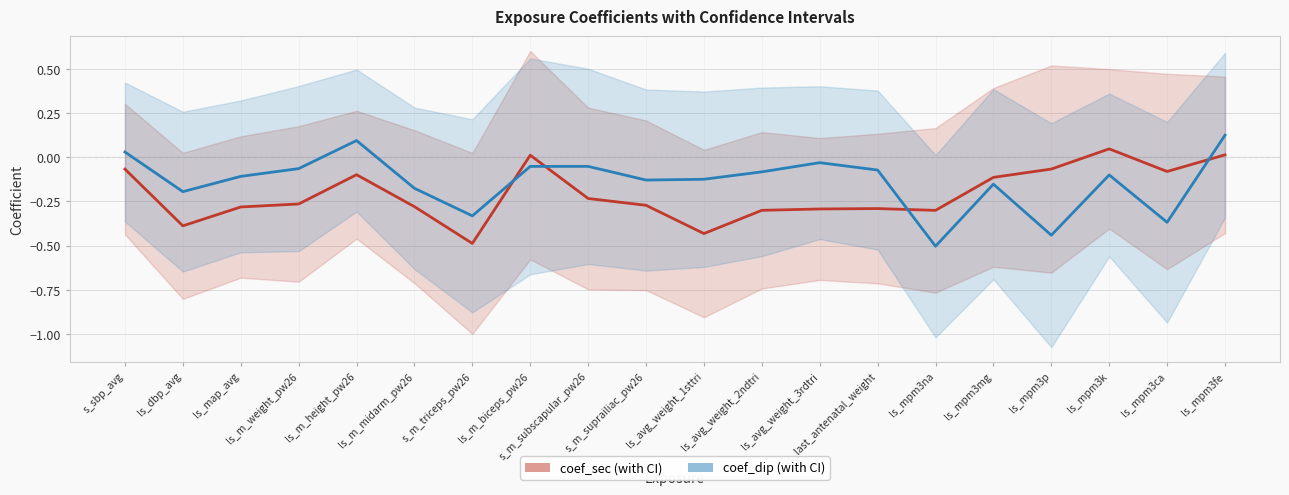

True or false: coef_dip and coef_sec intersect in this chart.

True